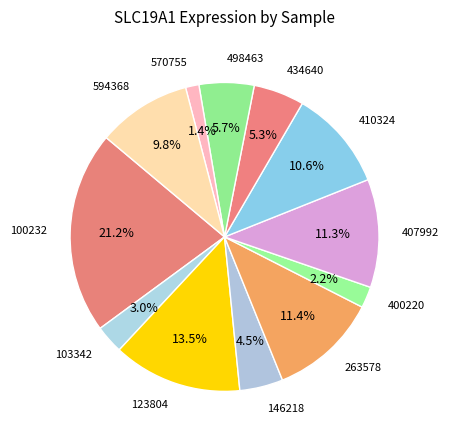

How many segments does this pie chart have?

12